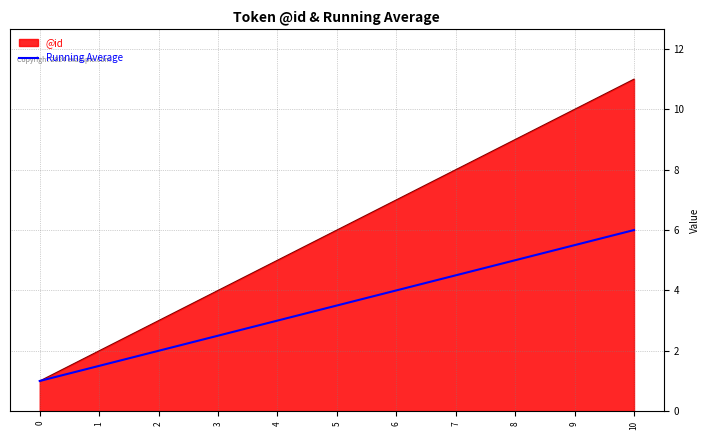

List the labels in order of @id value, largest first.

10, 9, 8, 7, 6, 5, 4, 3, 2, 1, 0